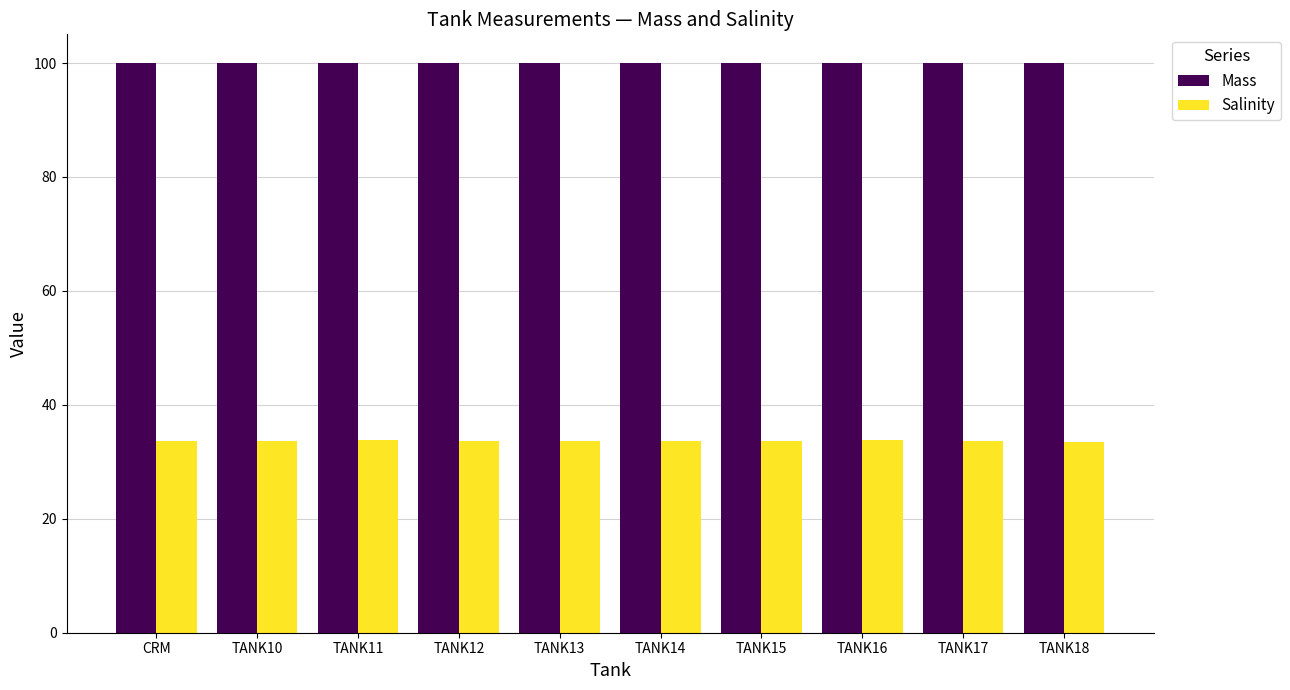

What is the total value across all series at TANK13?

133.7